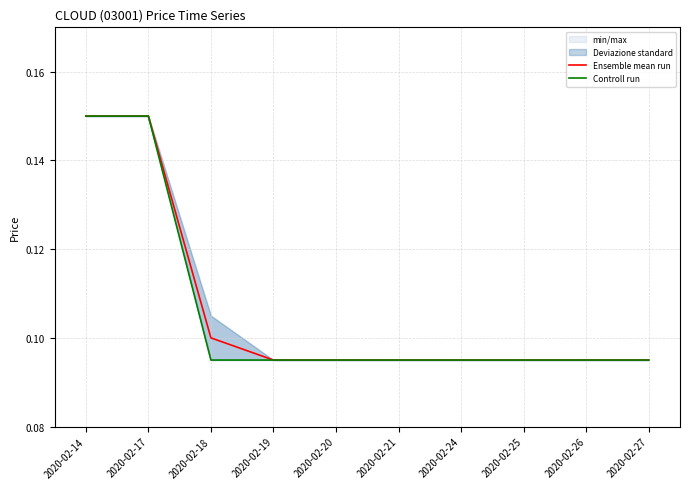

True or false: Ensemble mean run and Controll run cross at least once.

False